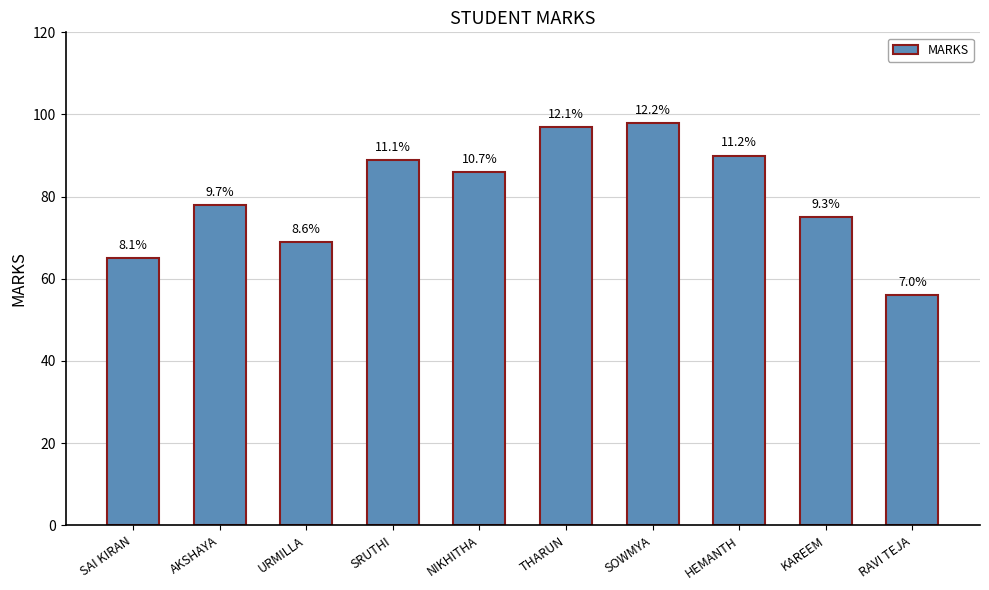

At which category does the chart reach its minimum across all series?

RAVI TEJA